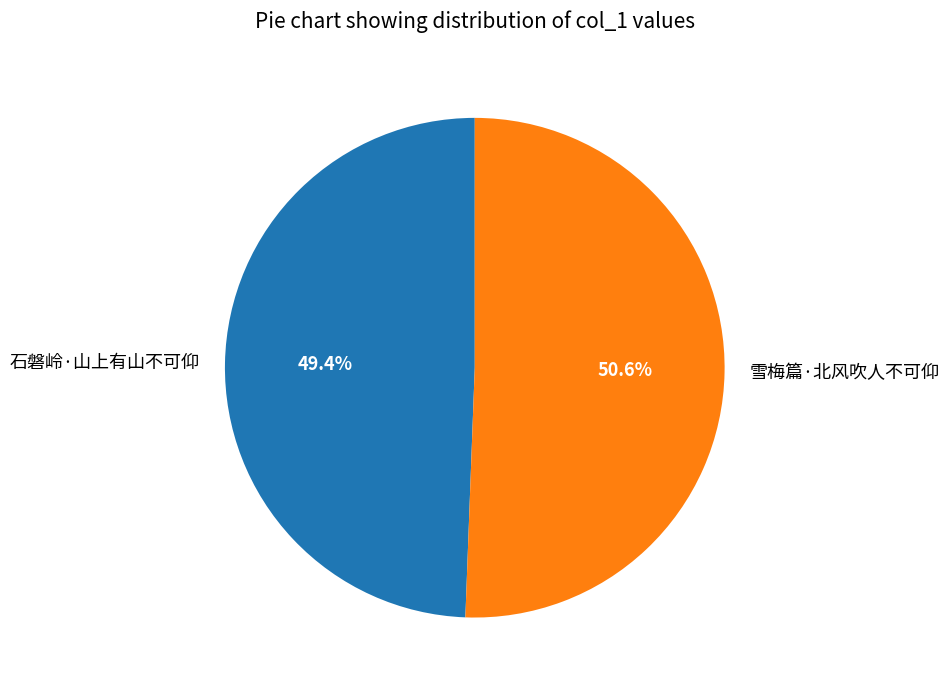

To the nearest percent, what percentage of the pie is 雪梅篇·北风吹人不可仰?

51%